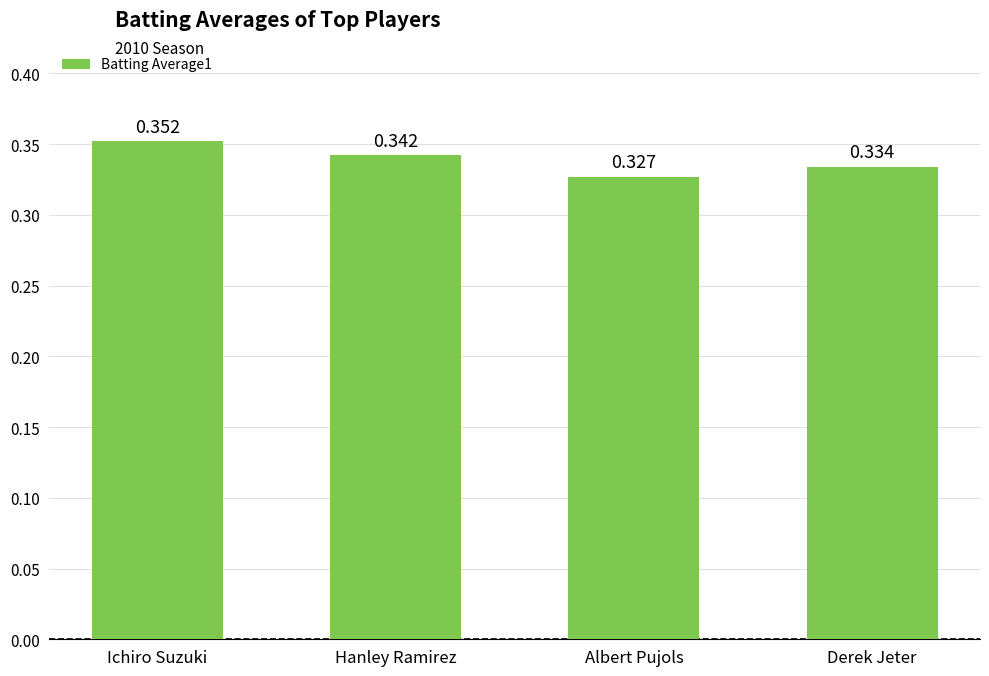

At which category does the chart reach its peak across all series?

Ichiro Suzuki